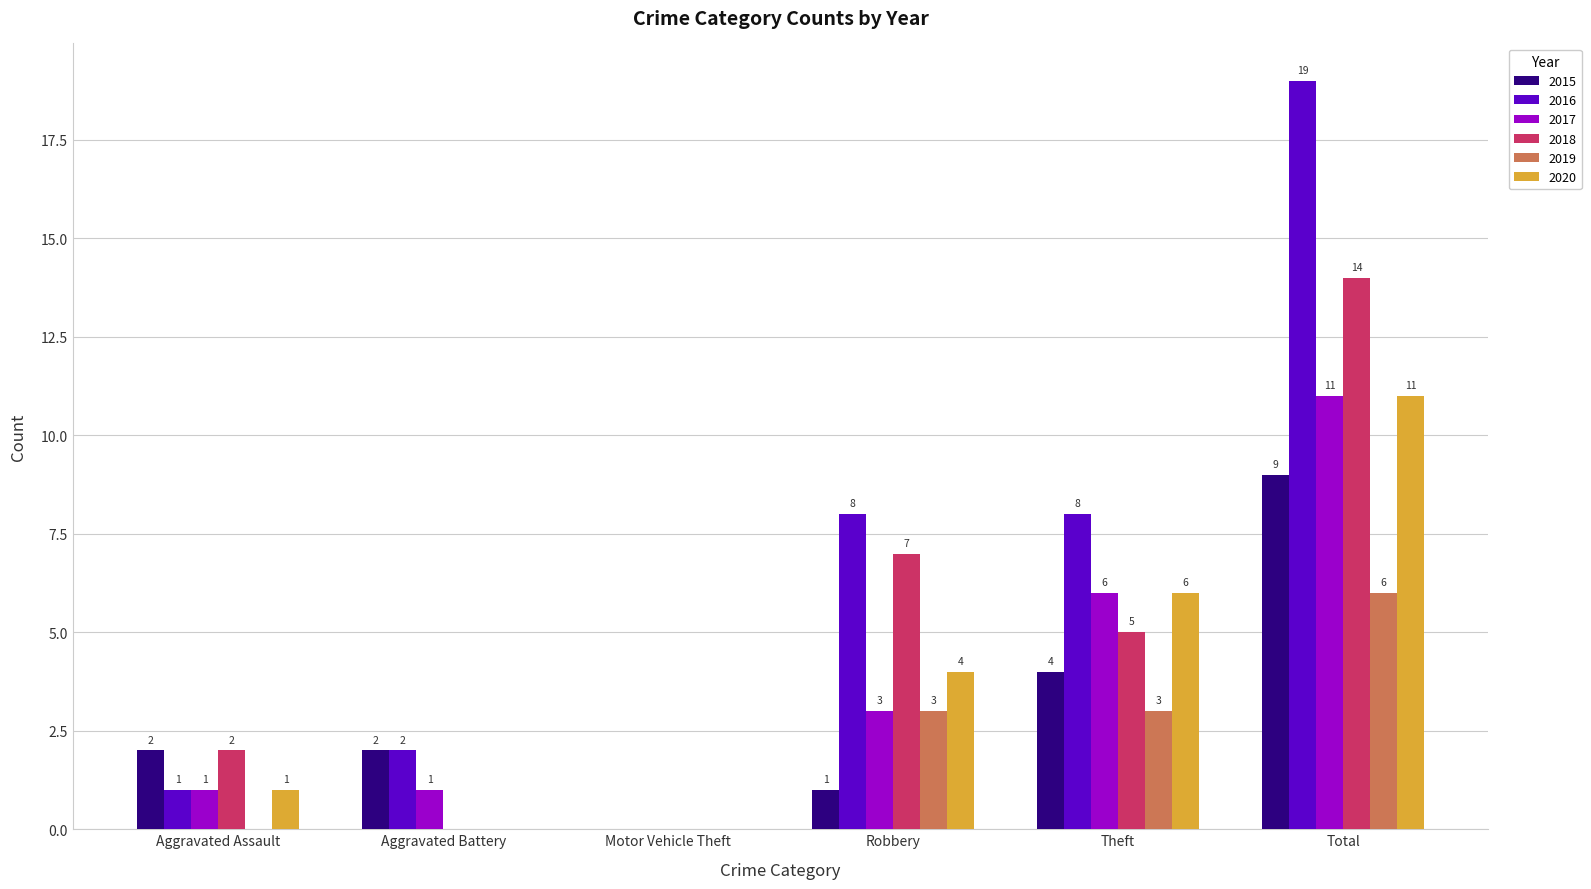

What value does the 2016 series have at Theft, to the nearest 10?

10